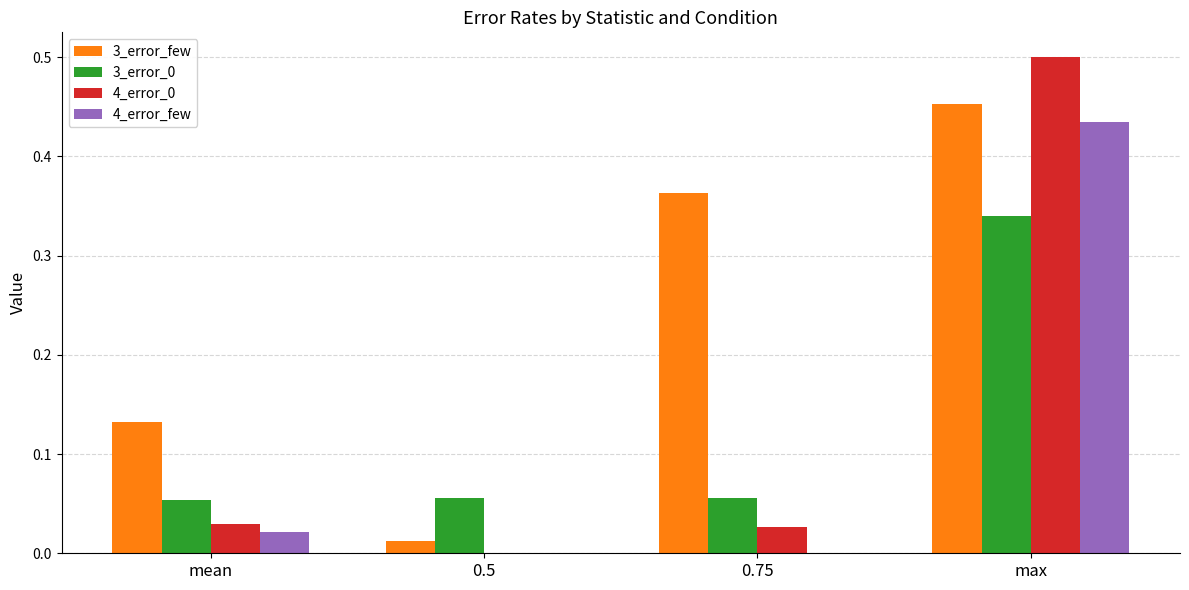

What is the sum of all 4_error_0 values?

0.6